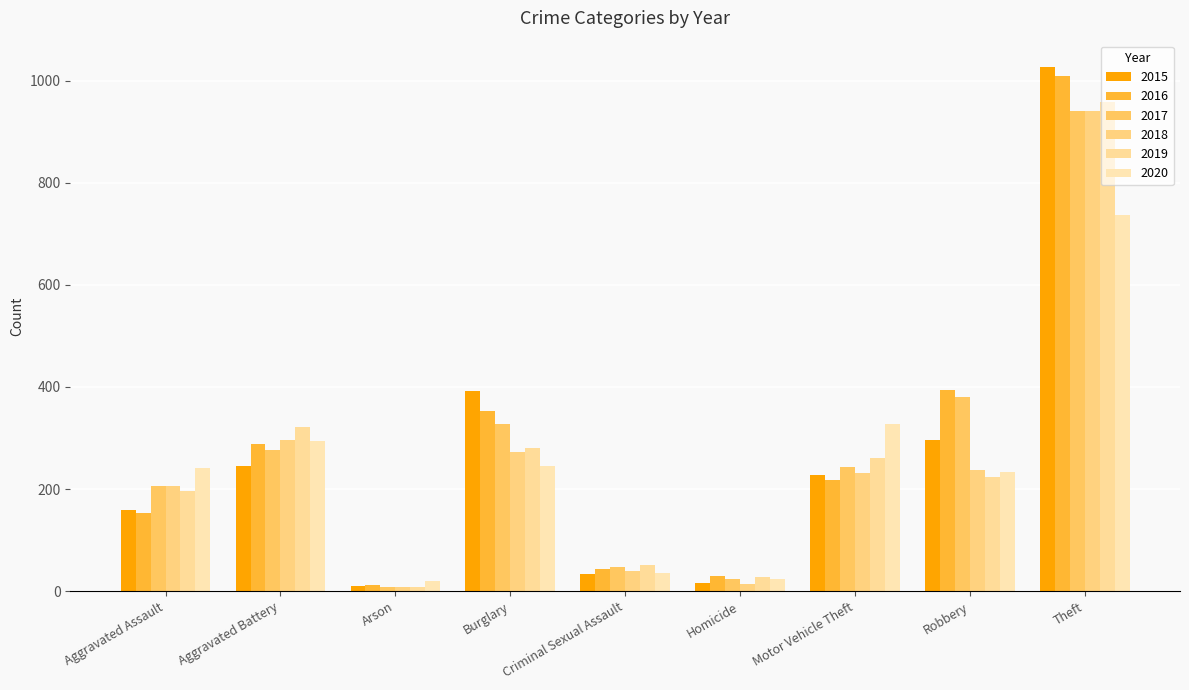

Reading left to right, transcribe all the data shown in this chart.

2015: 160	246	11	393	34	17	228	297	1027
2016: 154	288	13	352	43	29	218	394	1009
2017: 207	277	9	327	47	24	243	381	941
2018: 206	297	9	273	40	15	232	237	941
2019: 197	321	8	281	51	27	260	224	959
2020: 242	294	20	245	36	24	328	233	736